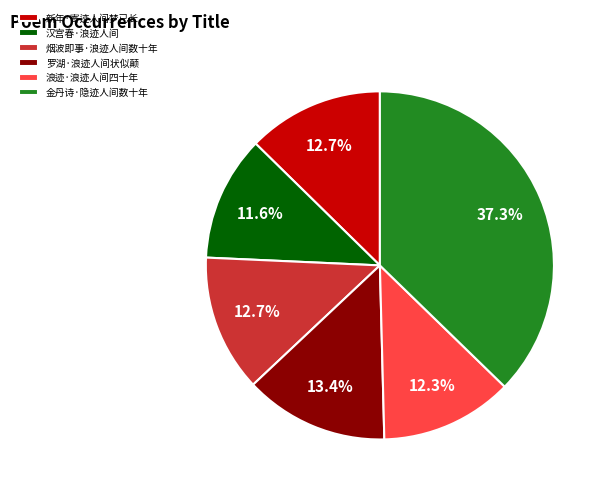

The 新年·寄迹人间梦已长 slice represents 13% of the pie. True or false?

True